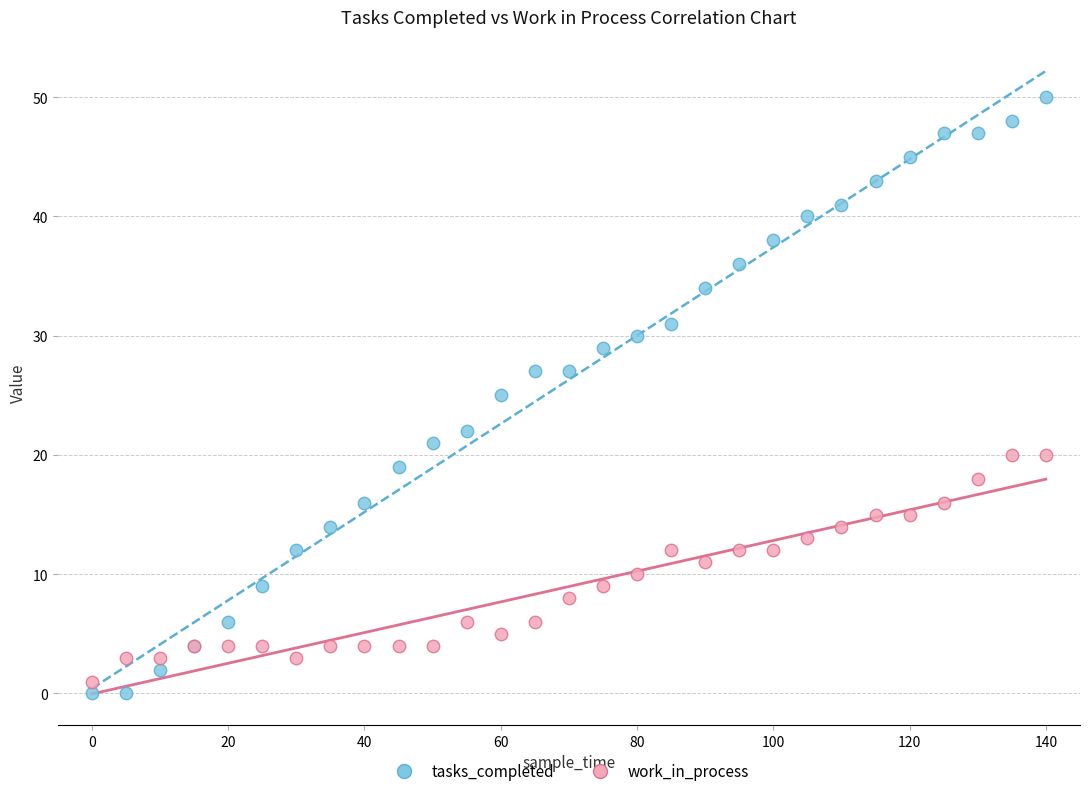

What are all the series names shown in the legend?

tasks_completed, work_in_process